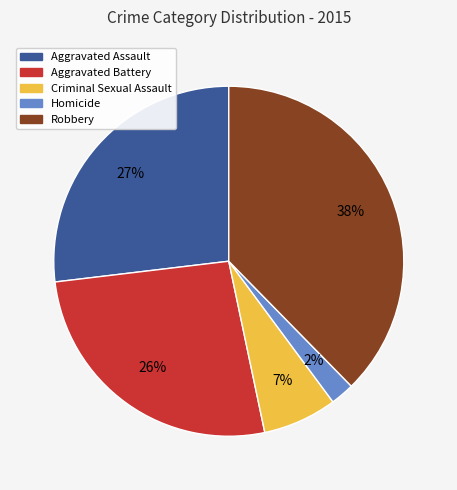

To the nearest percent, what percentage of the pie is Robbery?

38%